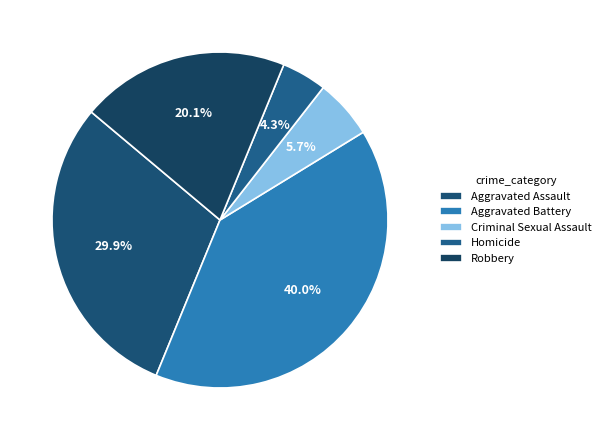

Which category has the smallest portion of the pie?

Homicide